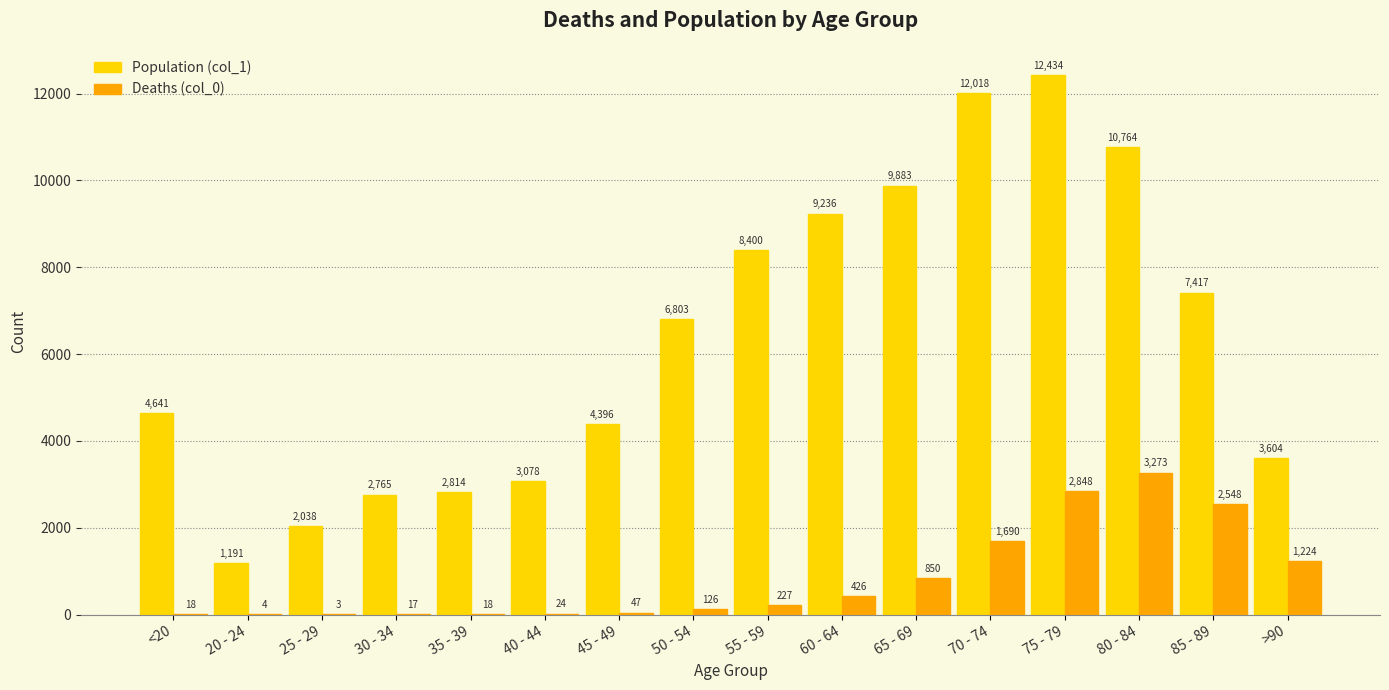

Which series changed the most between 70 - 74 and >90?

Population (col_1)